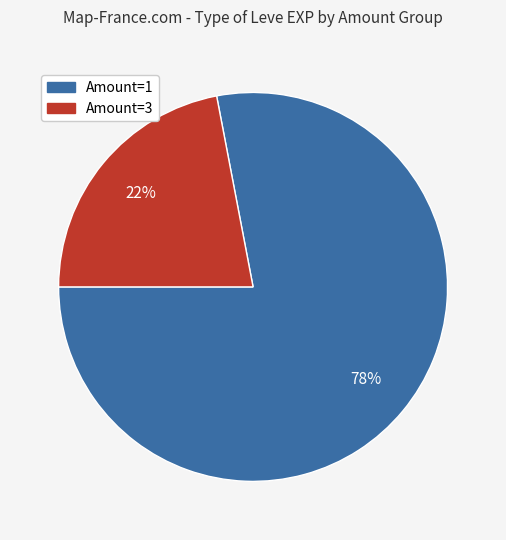

Is there any slice that represents more than half of the pie?

Yes